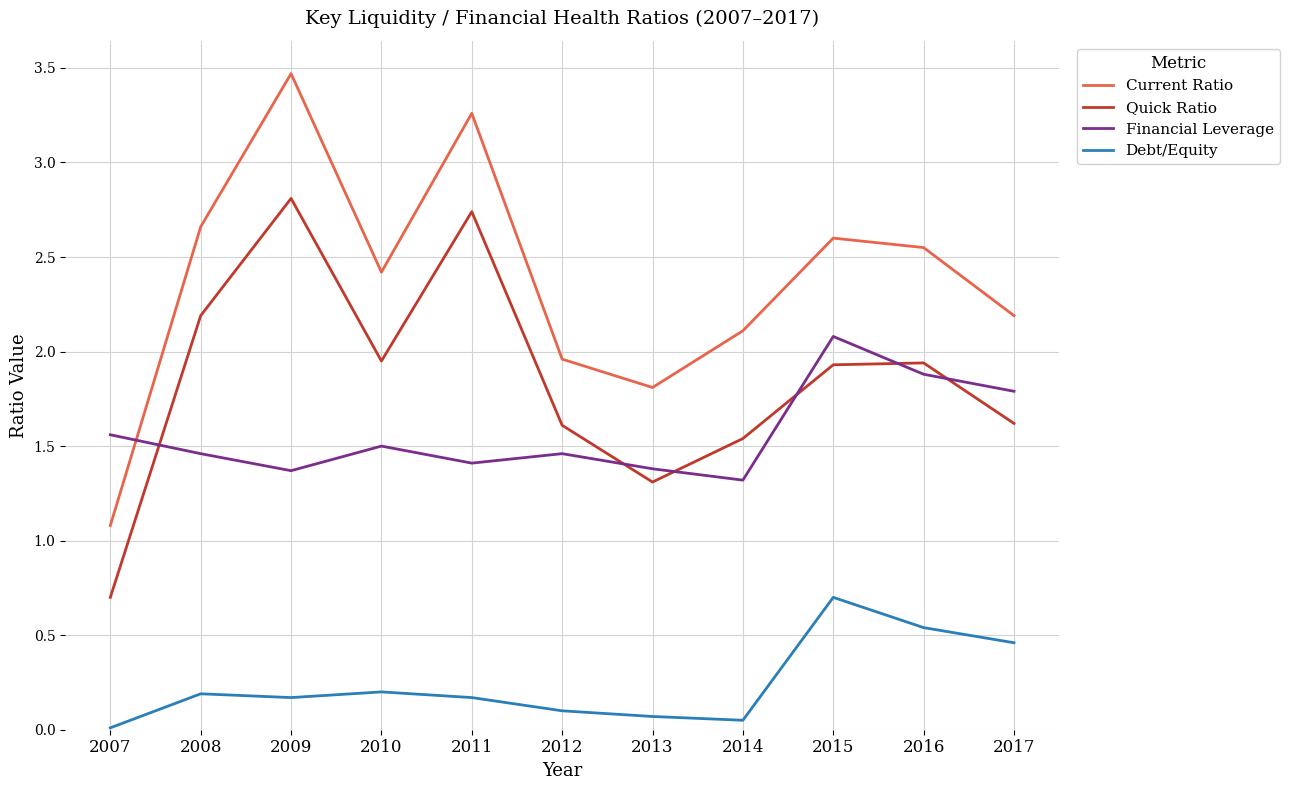

In Debt/Equity, how many points are lower than both neighbors (excluding endpoints)?

2